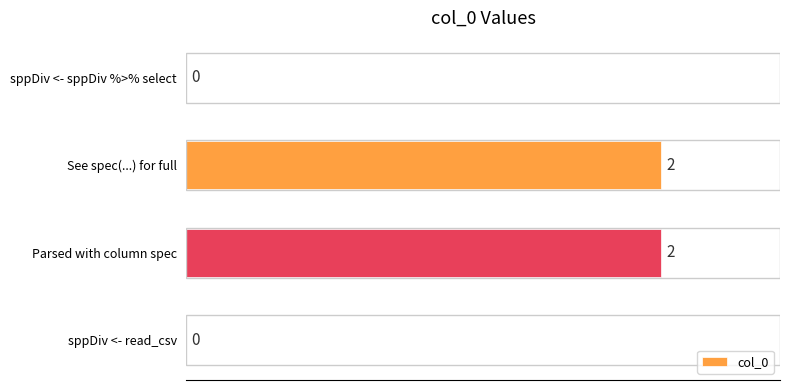

The chart shows a value of -1 at sppDiv <- read_csv. True or false?

False